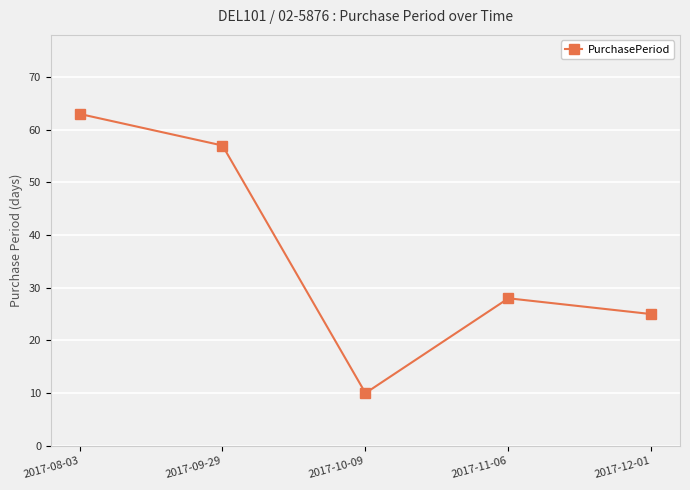

Where is the first local maximum?

2017-11-06